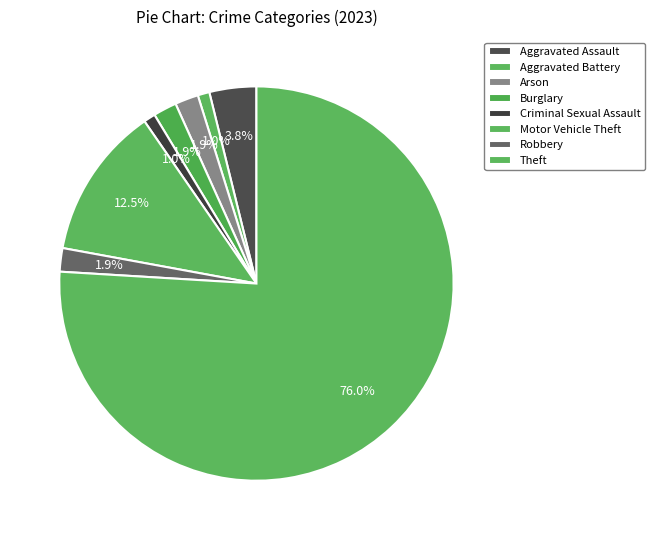

How many slices are in this pie chart?

8